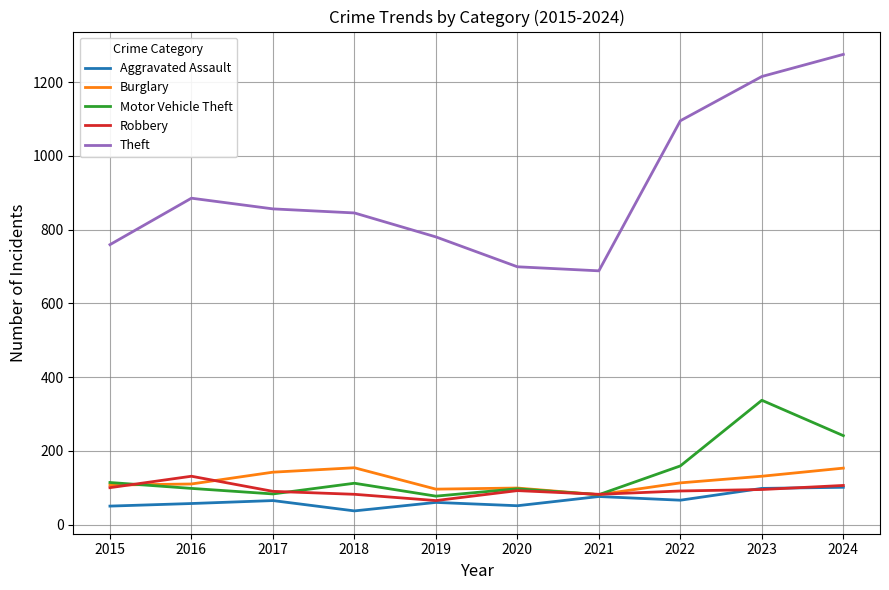

Which series changed the most between 2017 and 2020?

Theft